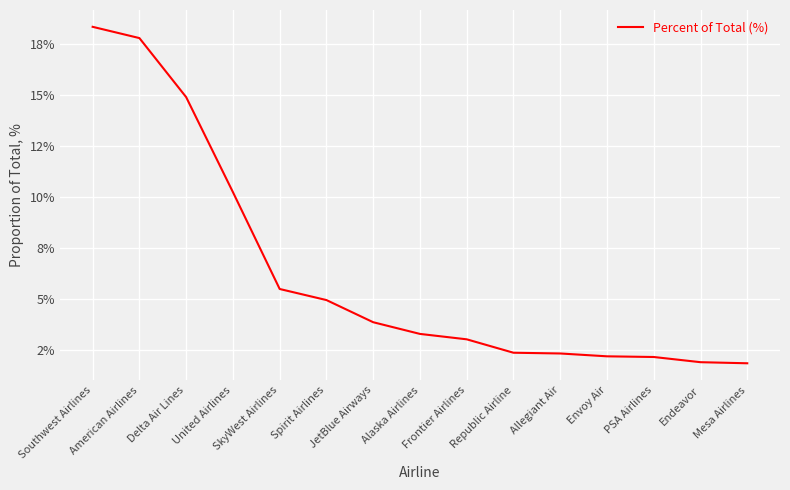

What is the label of the 14th point from the right?

American Airlines